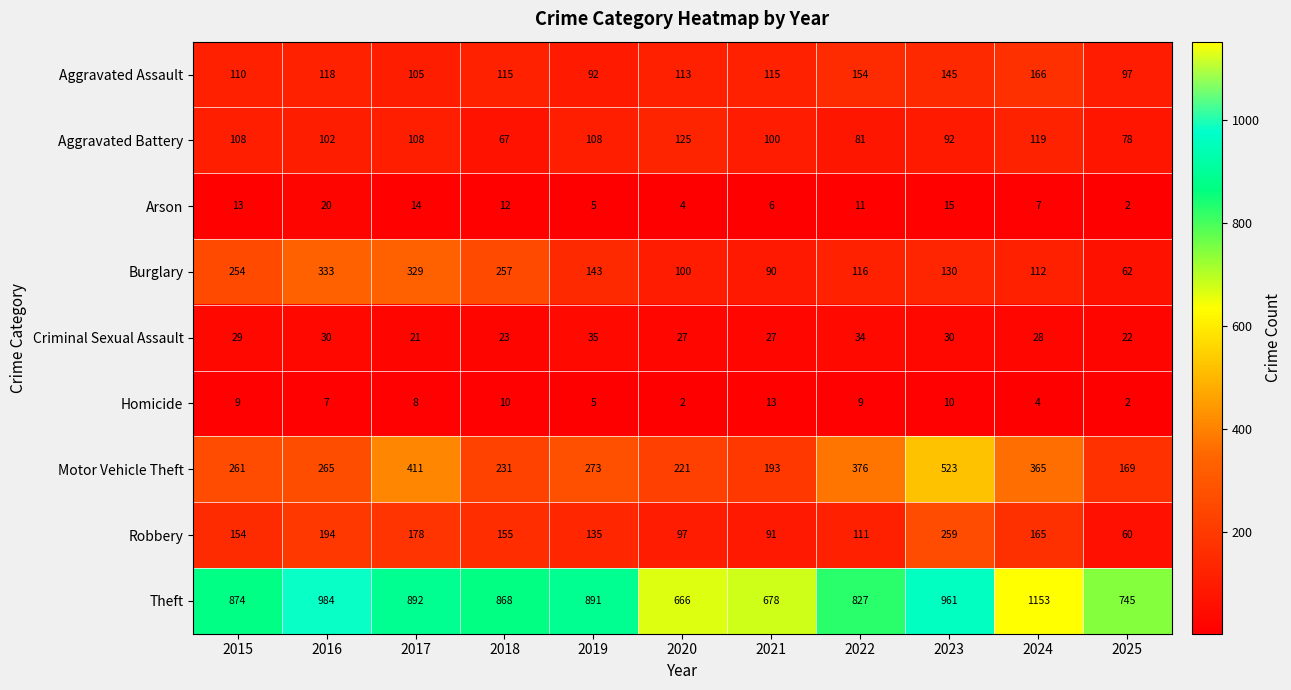

Which category has the highest value across all series?

2024